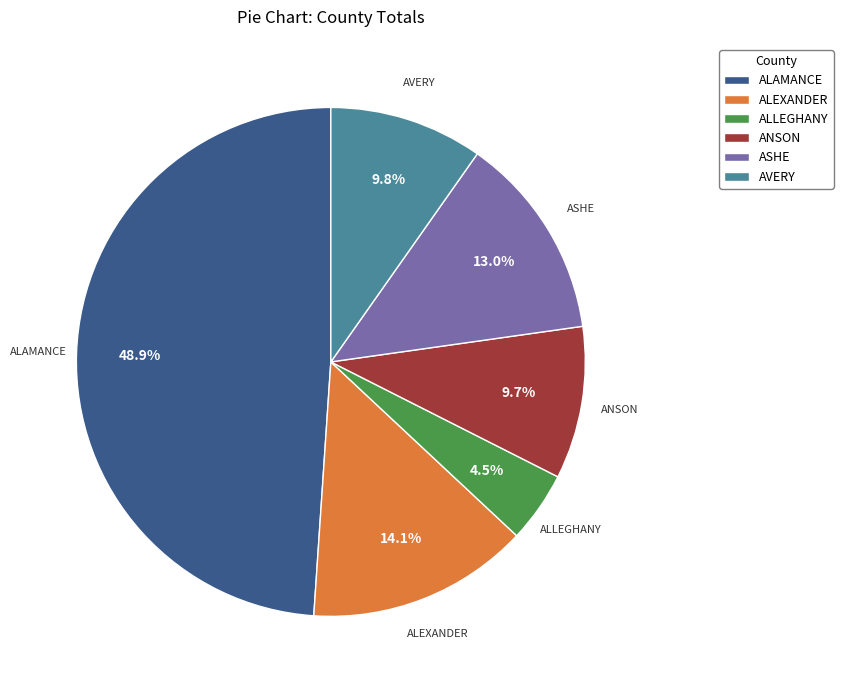

Does AVERY account for over 50% of the chart?

No